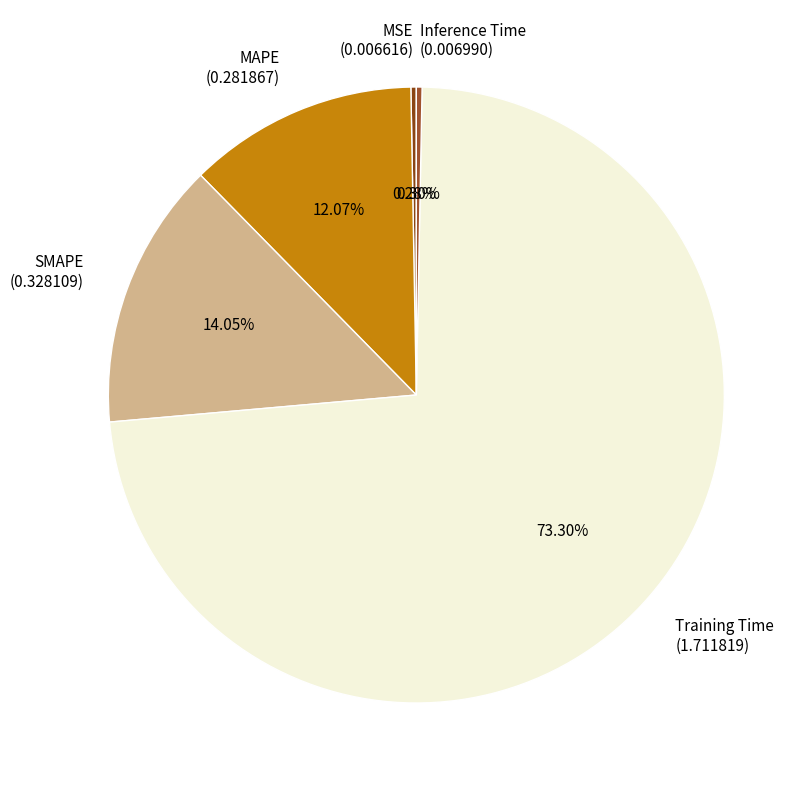

Between SMAPE (0.328109) and Training Time (1.711819), which is larger?

Training Time (1.711819)